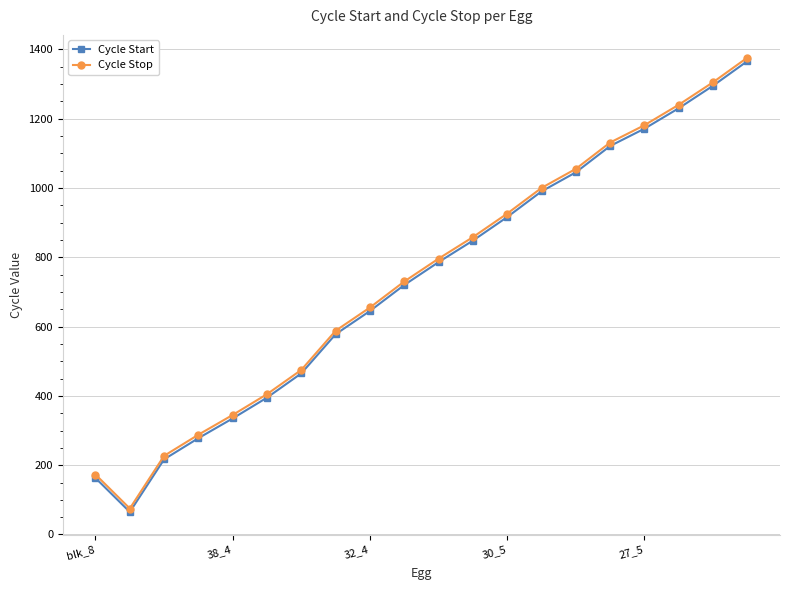

What is the maximum value shown in the chart?

1376